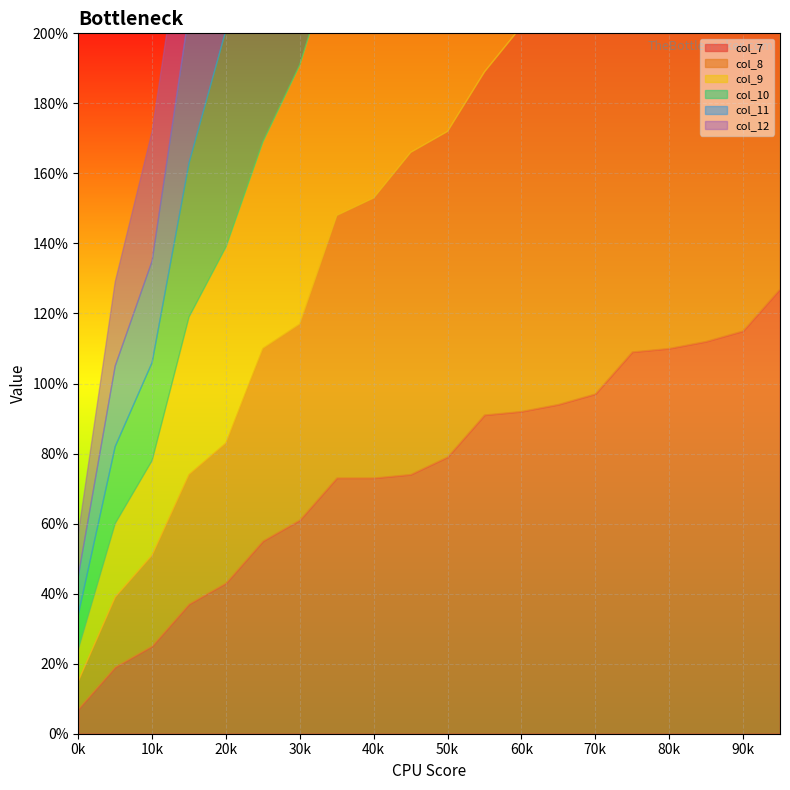

The value of col_7 at 4 is 68. True or false?

False